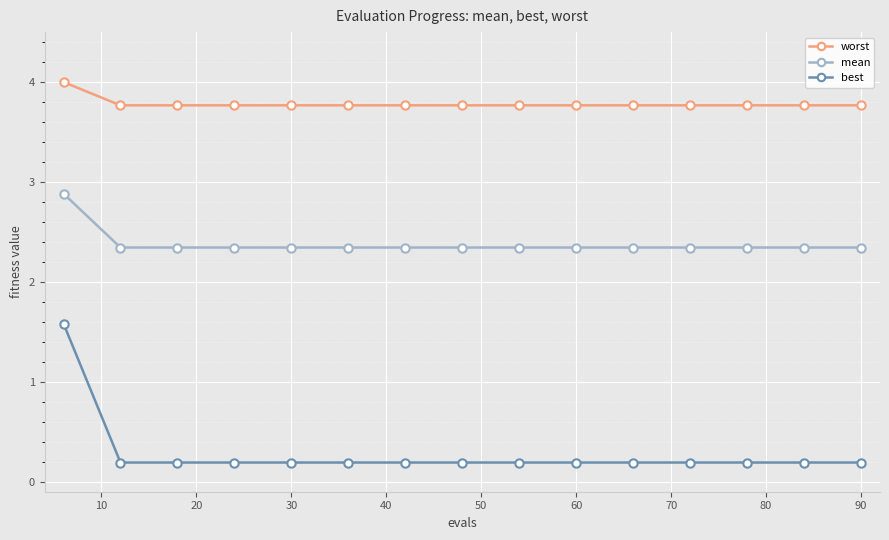

What is the highest value of the best series?

1.6